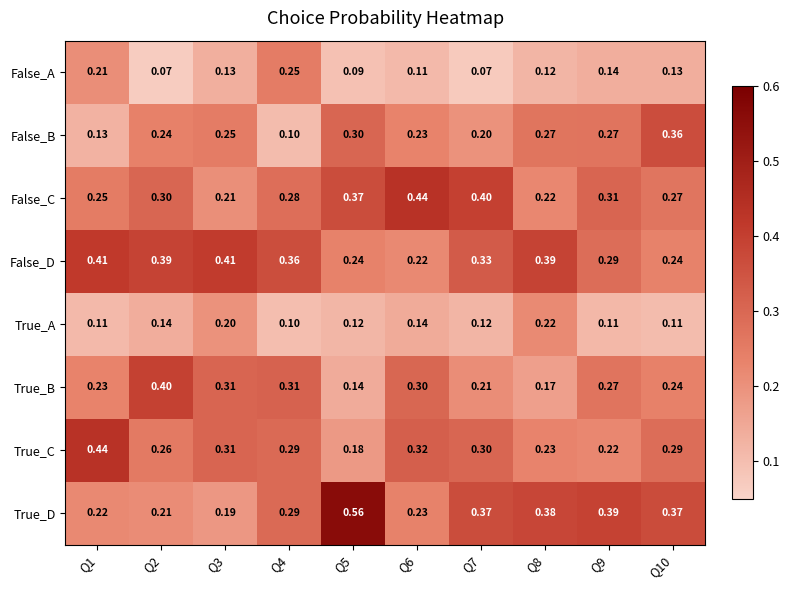

Which series has the largest total across all categories?

False_D